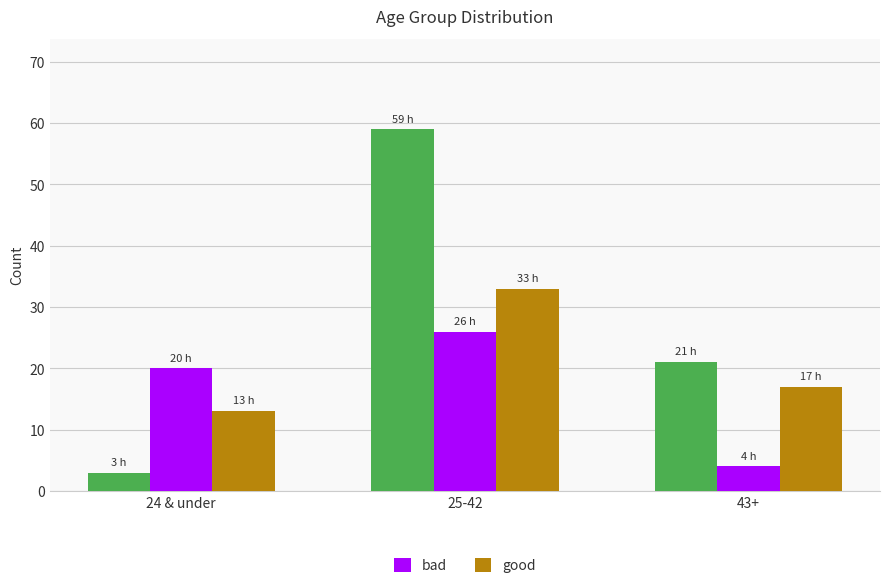

What is the lowest value of the bad series?

4